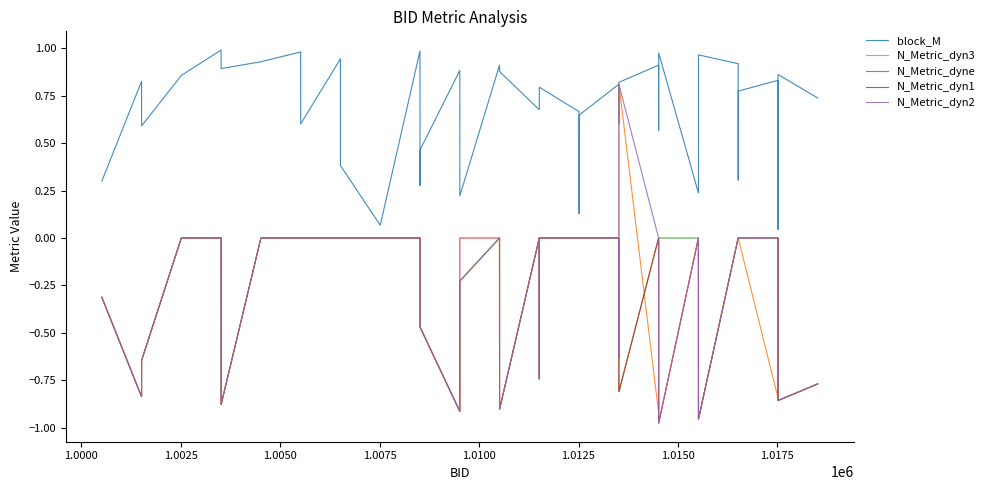

True or false: block_M and N_Metric_dyn1 cross at least once.

False